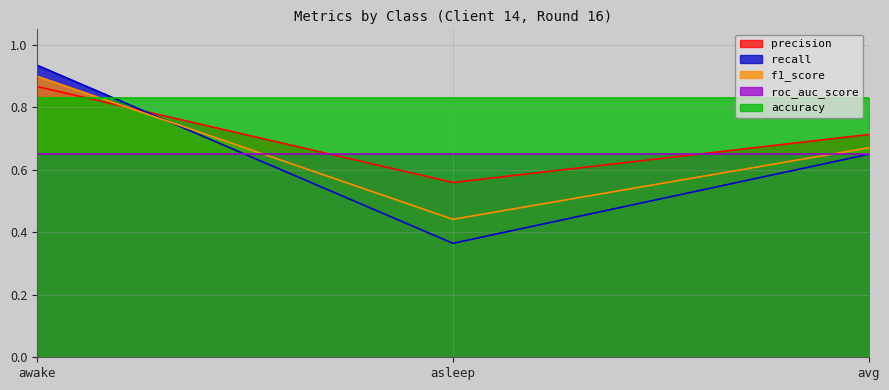

Which category has the lowest value in the recall series?

asleep